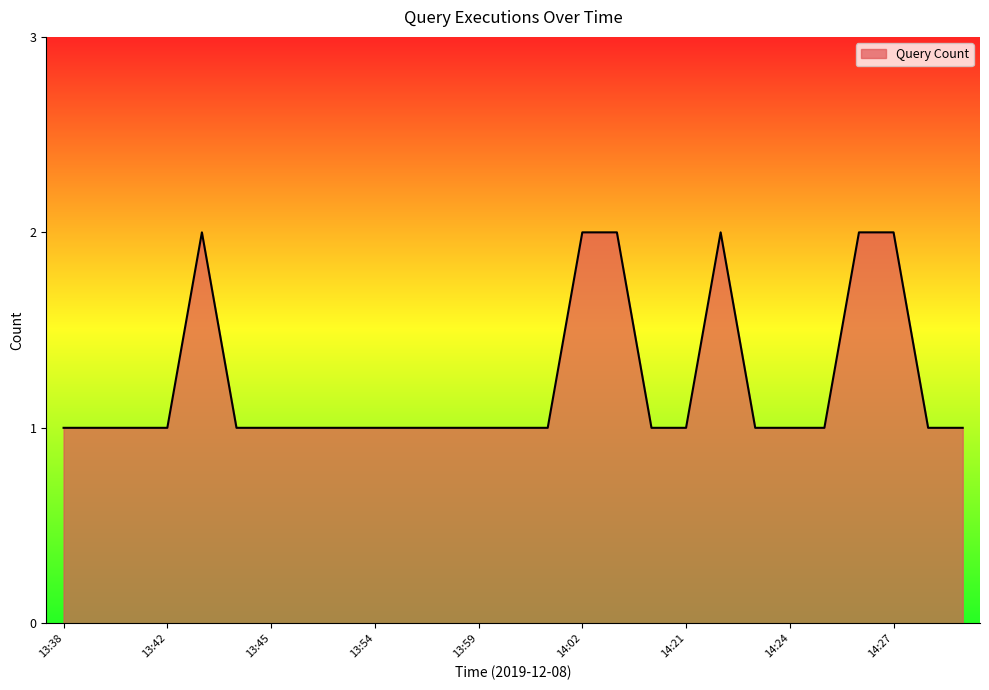

What is the difference between the maximum and minimum values?

1